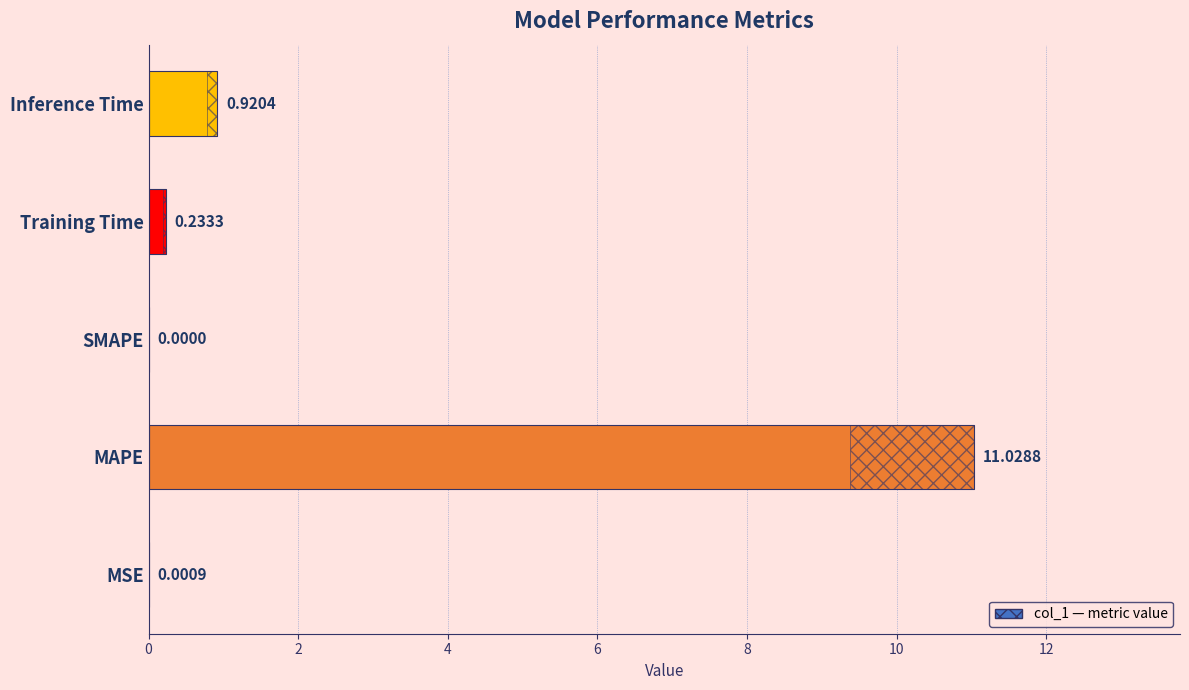

The value at 2 is 11.0. True or false?

True